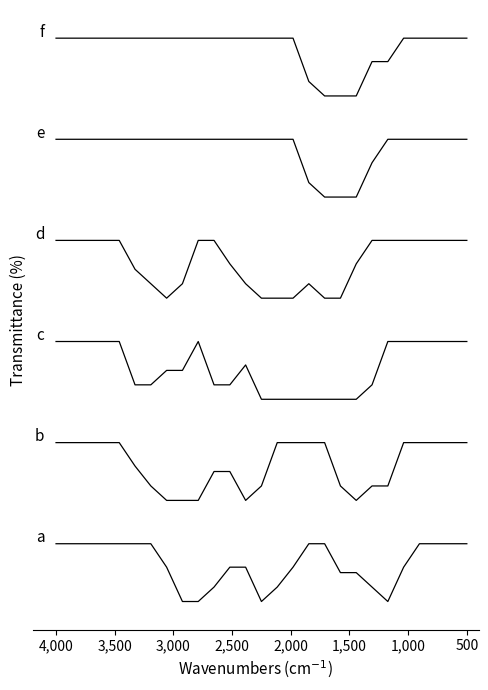

How many lines are shown in the chart?

6